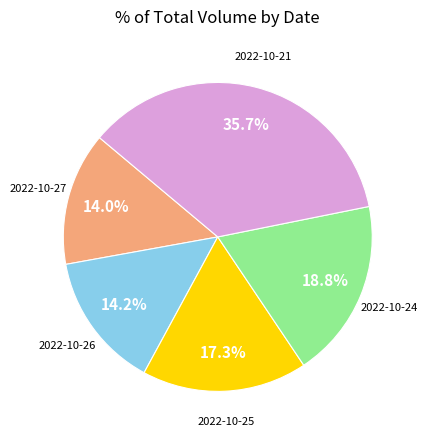

Does any single category account for the majority?

No